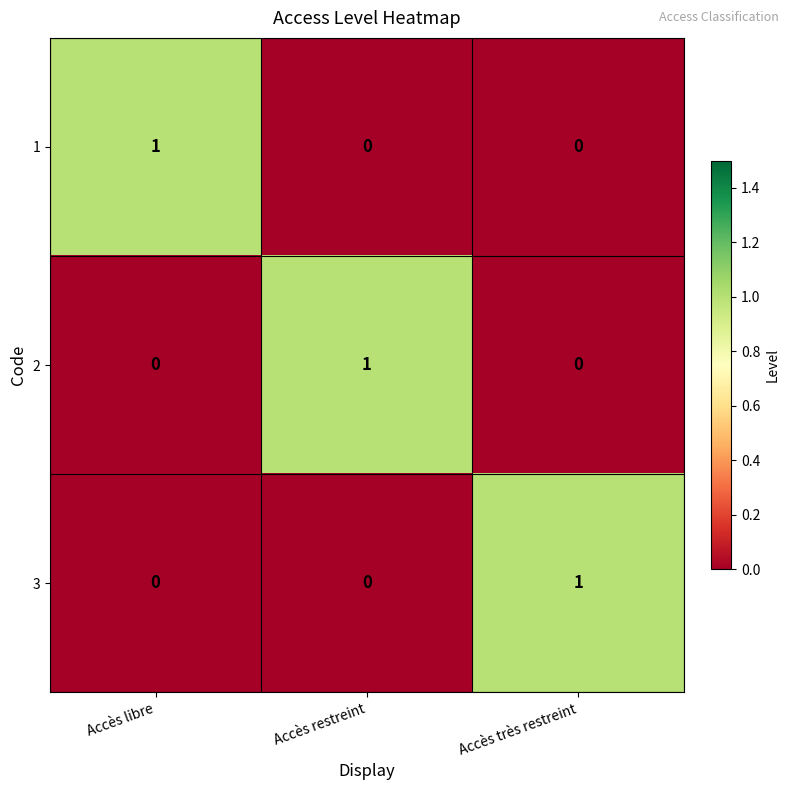

The value of 1 at Accès très restreint is 0. True or false?

True